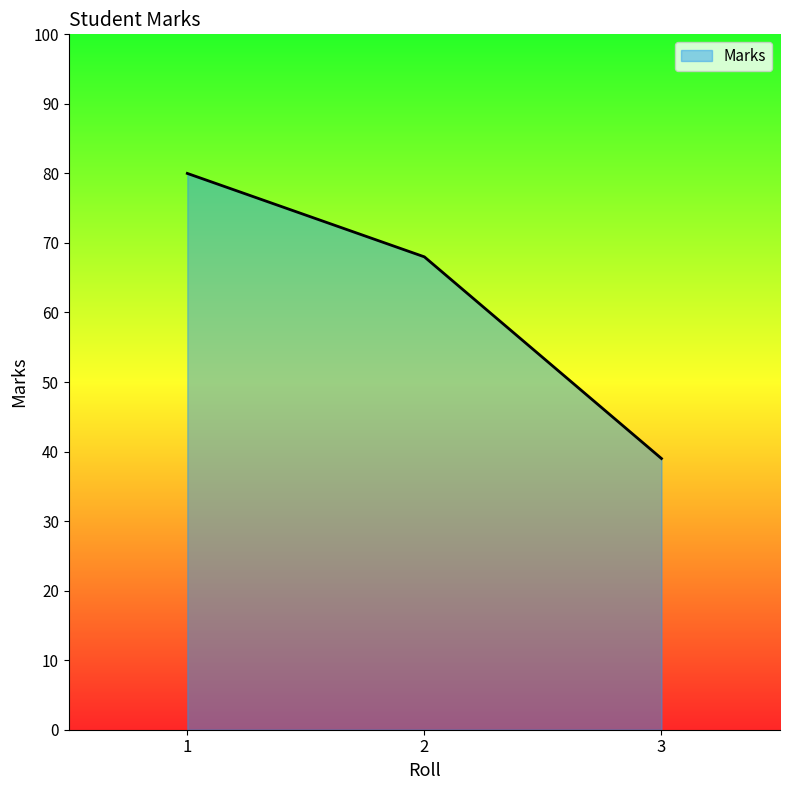

Read the value at 2, to the nearest 5.

70